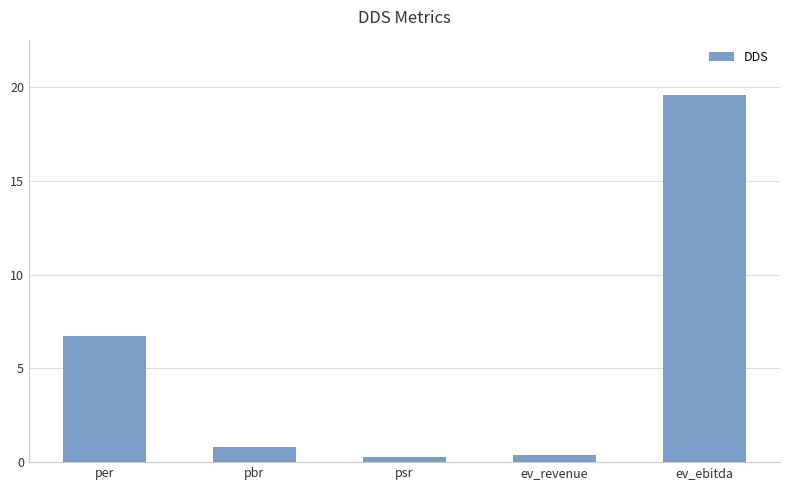

Which category has the highest value across all series?

ev_ebitda